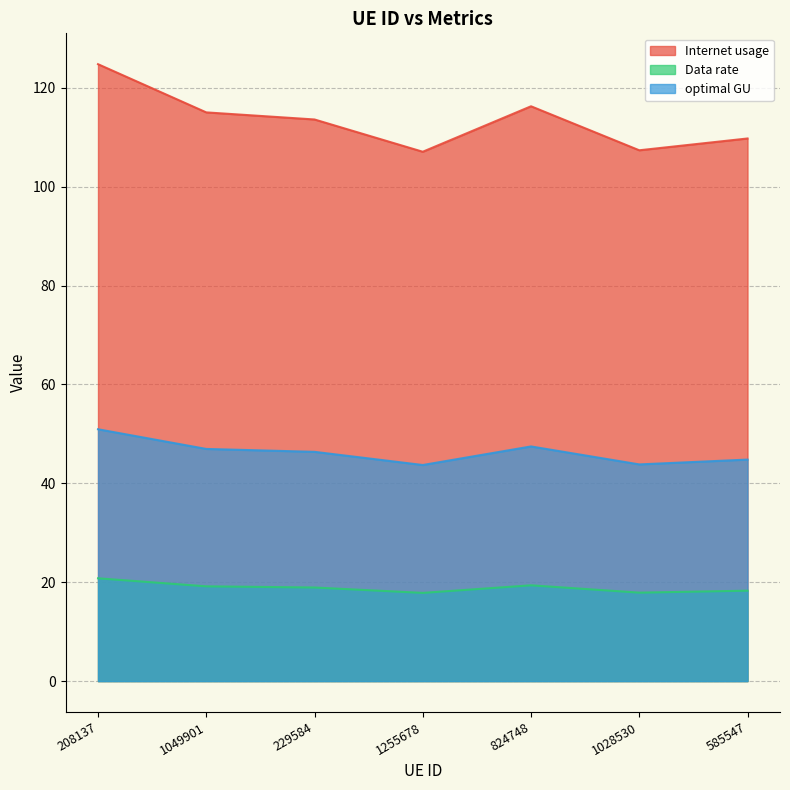

What is the minimum value for Internet usage?

107.1